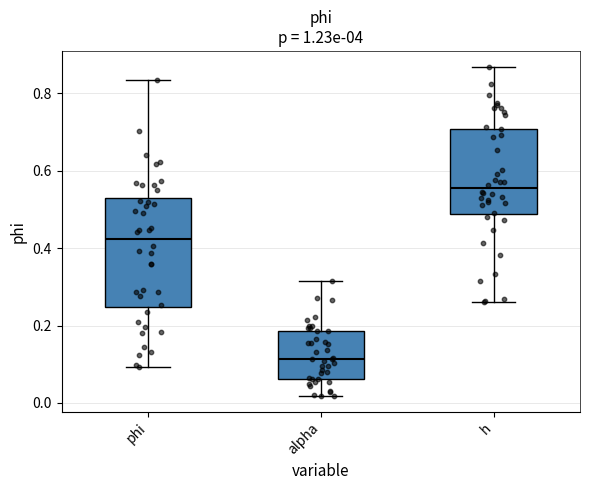

Reading left to right, read every box against the y-axis: the position of its median line, the range the box covers, and the ends of its whiskers. The values are not printed on the chart, so give them approximately, as read against the axis.

phi: median 0.42, box 0.24 to 0.52, whiskers 0.10 to 0.84
alpha: median 0.12, box 0.06 to 0.18, whiskers 0.02 to 0.32
h: median 0.56, box 0.48 to 0.70, whiskers 0.26 to 0.86